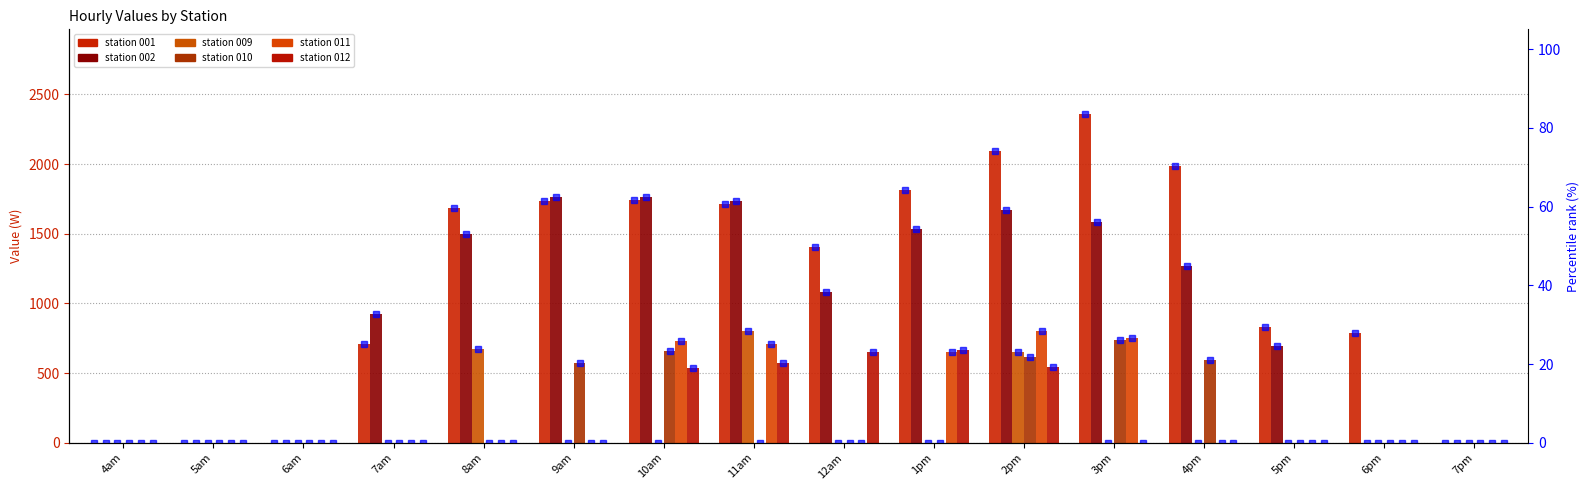

Between 2pm and 1pm, which is larger?

2pm